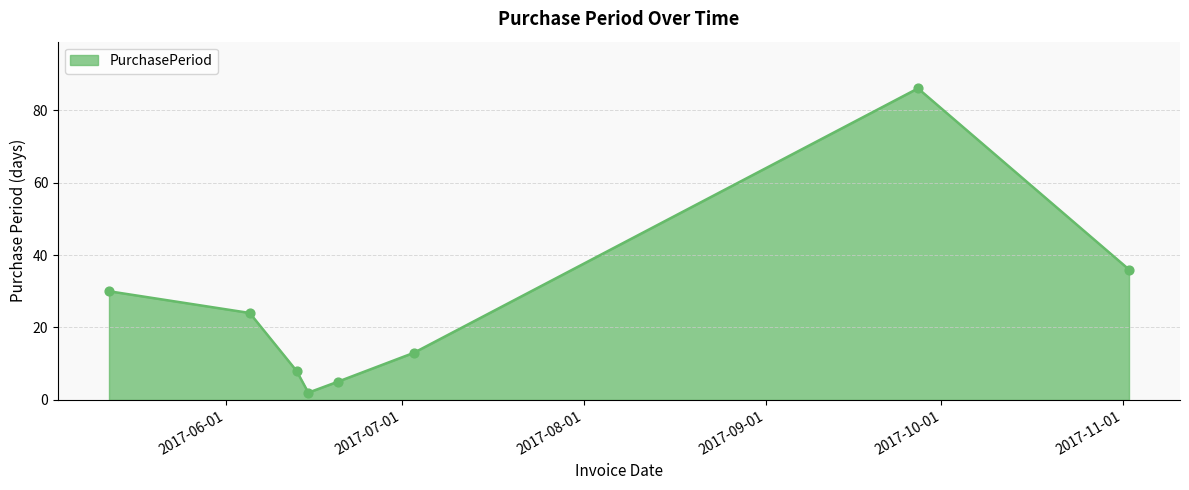

What is the average value?

26